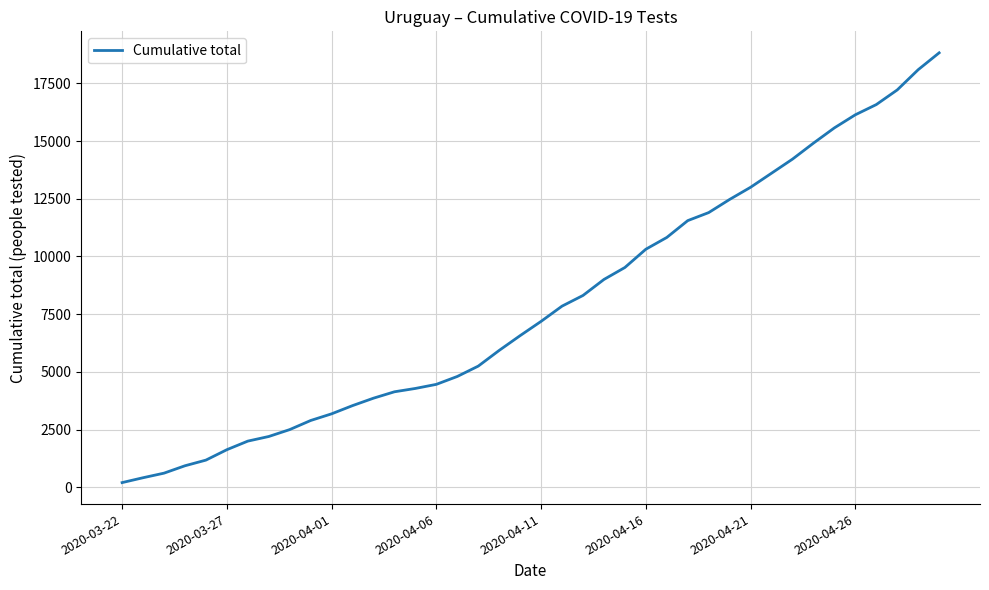

What is the minimum value shown in the chart?

205